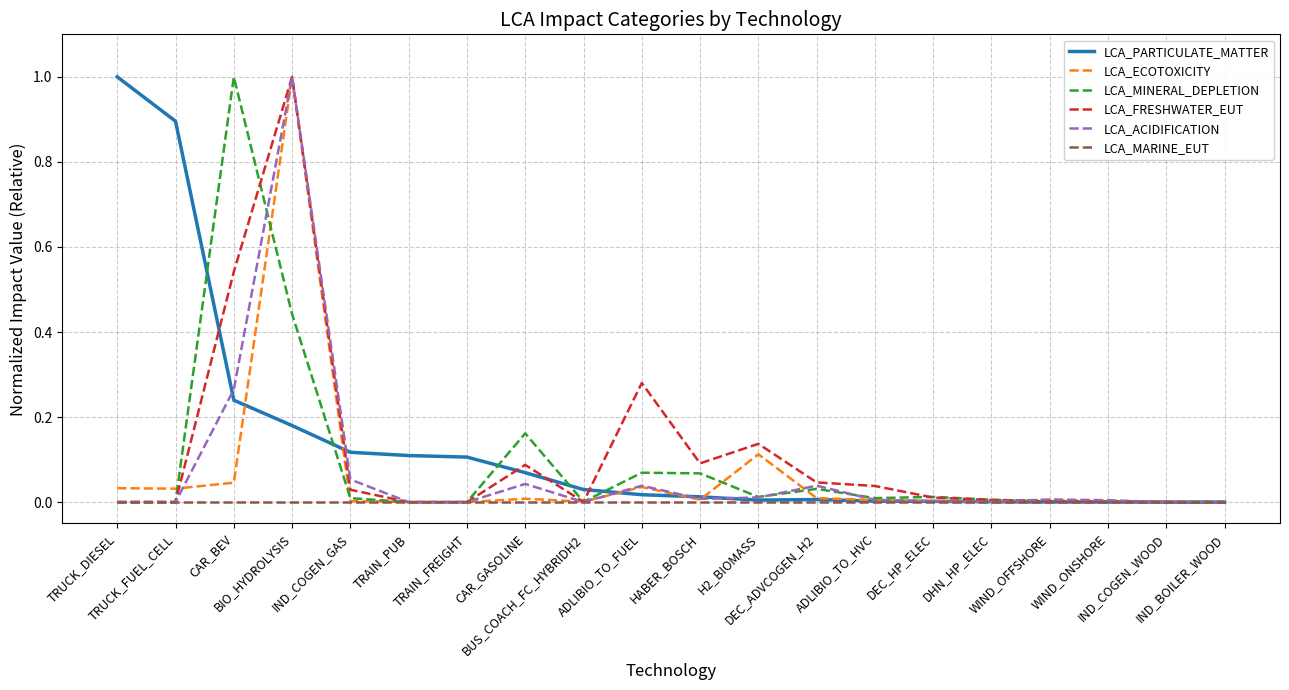

What is the greatest value displayed?

1.0